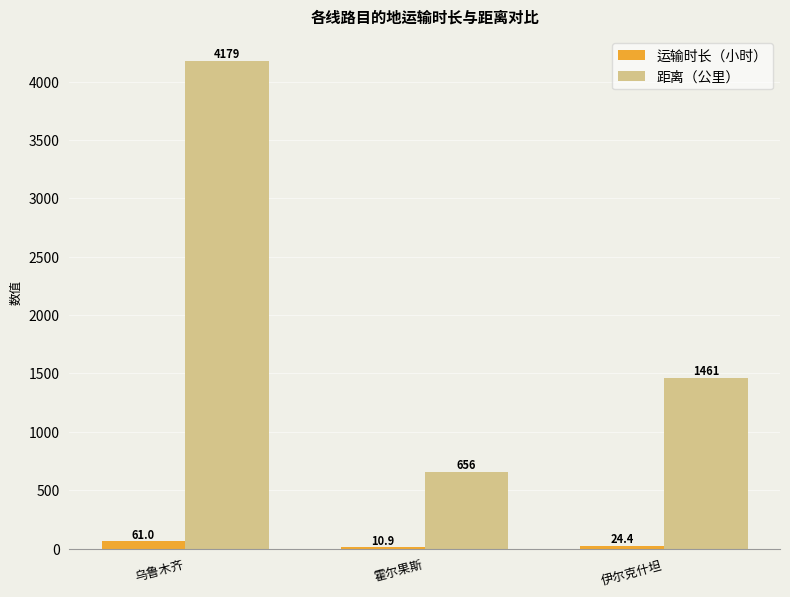

True or false: 运输时长（小时） has a value of 10.9 at 霍尔果斯.

True